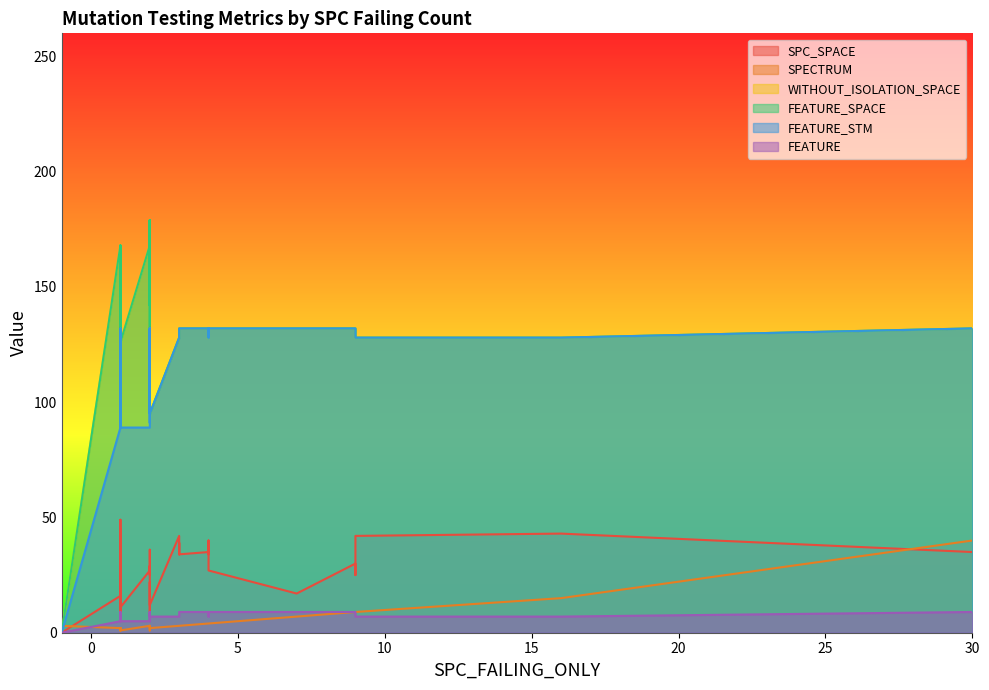

What is the total value across all series at 1?

460